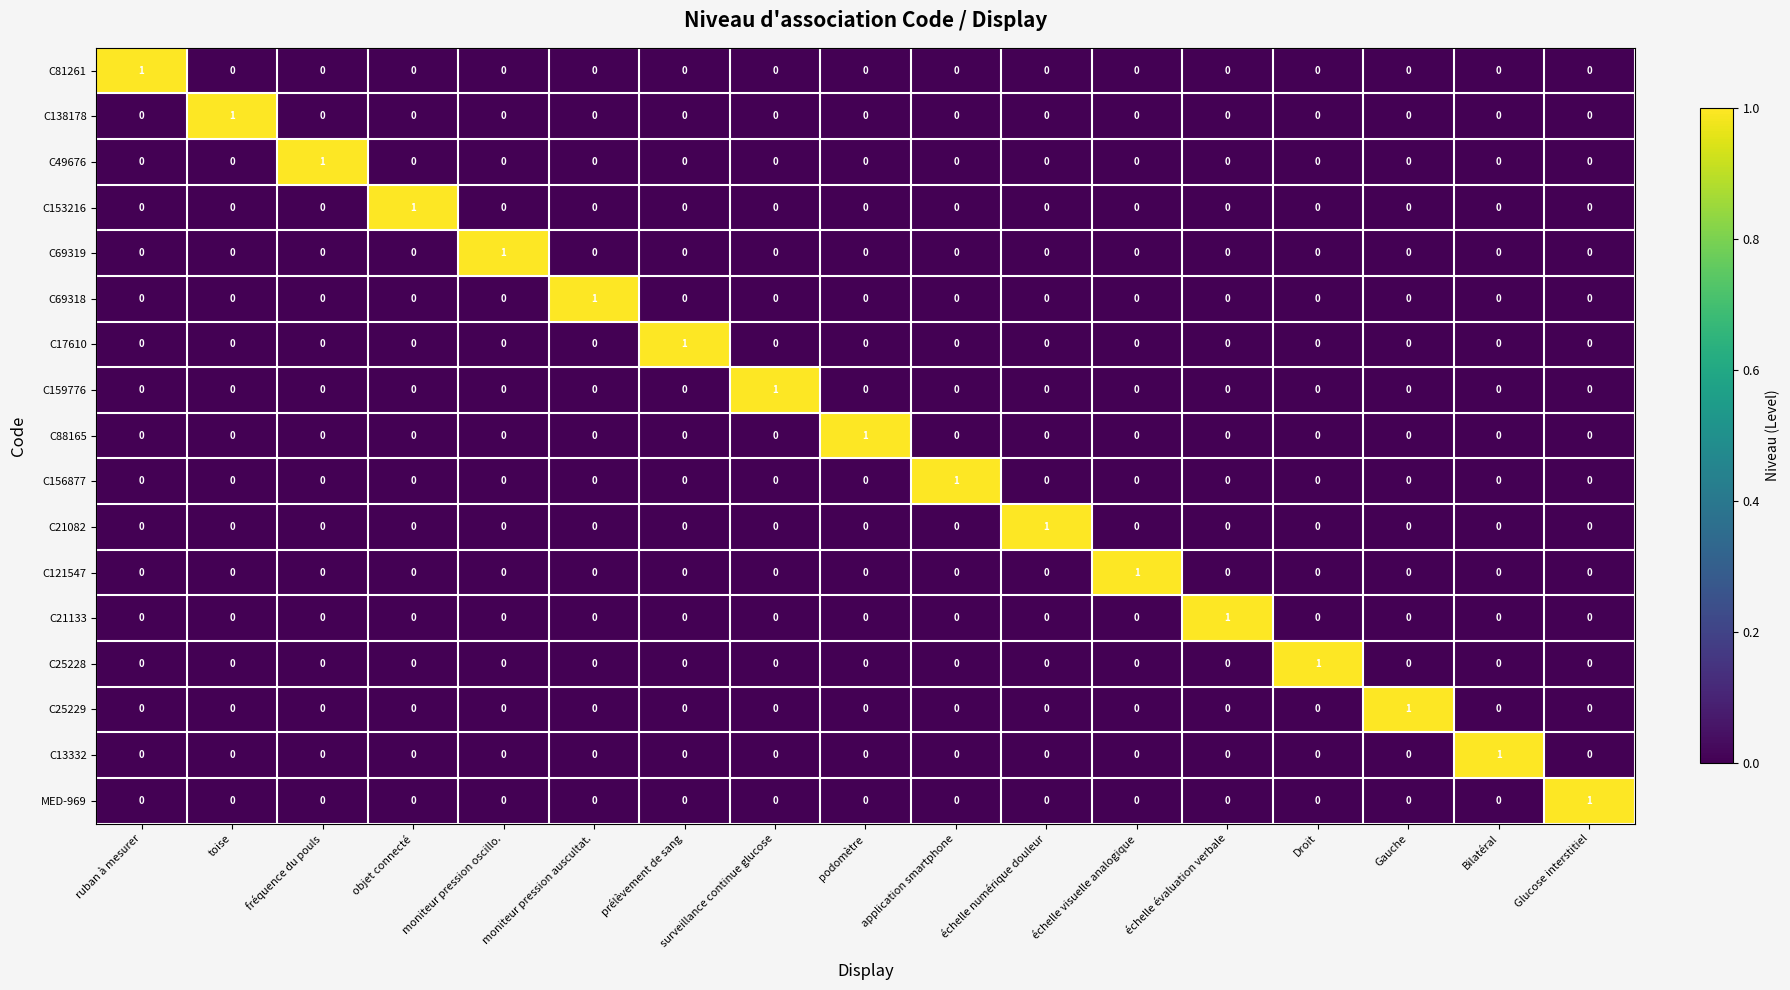

True or false: C21133 has a value of -1 at ruban à mesurer.

False